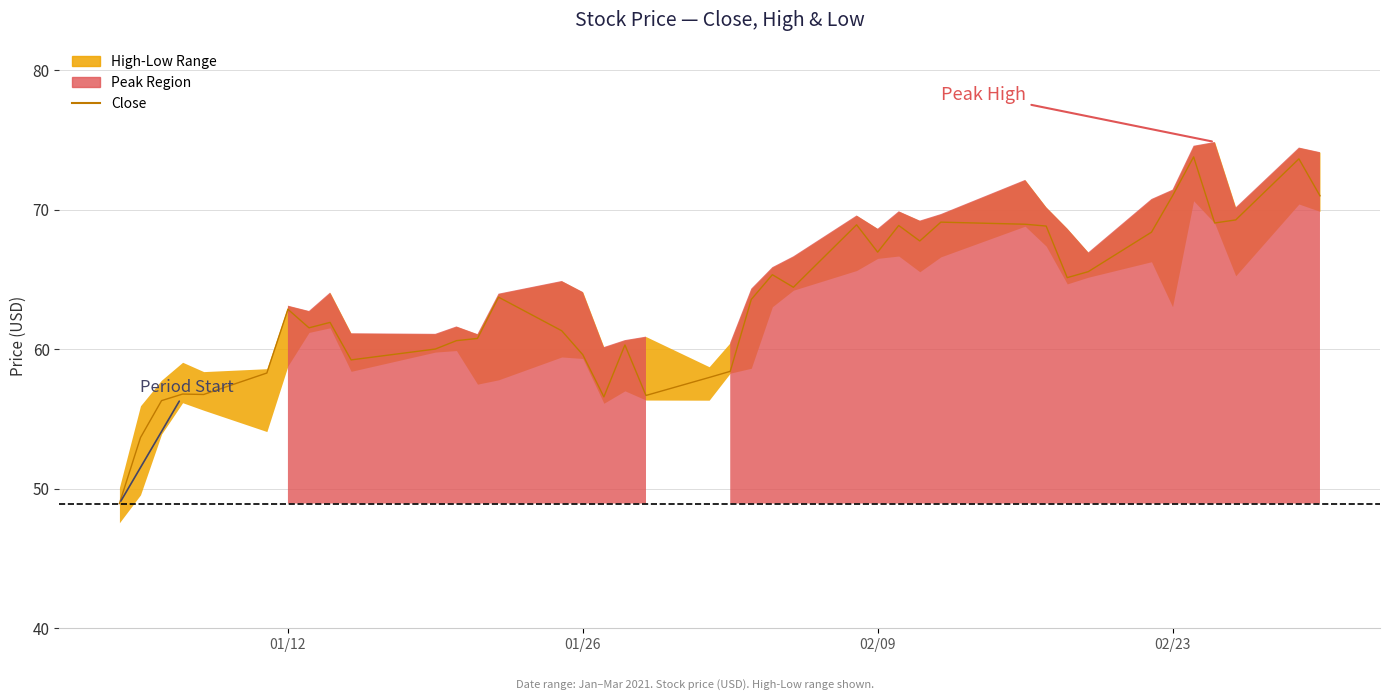

What is the difference between the maximum and minimum values?

24.9